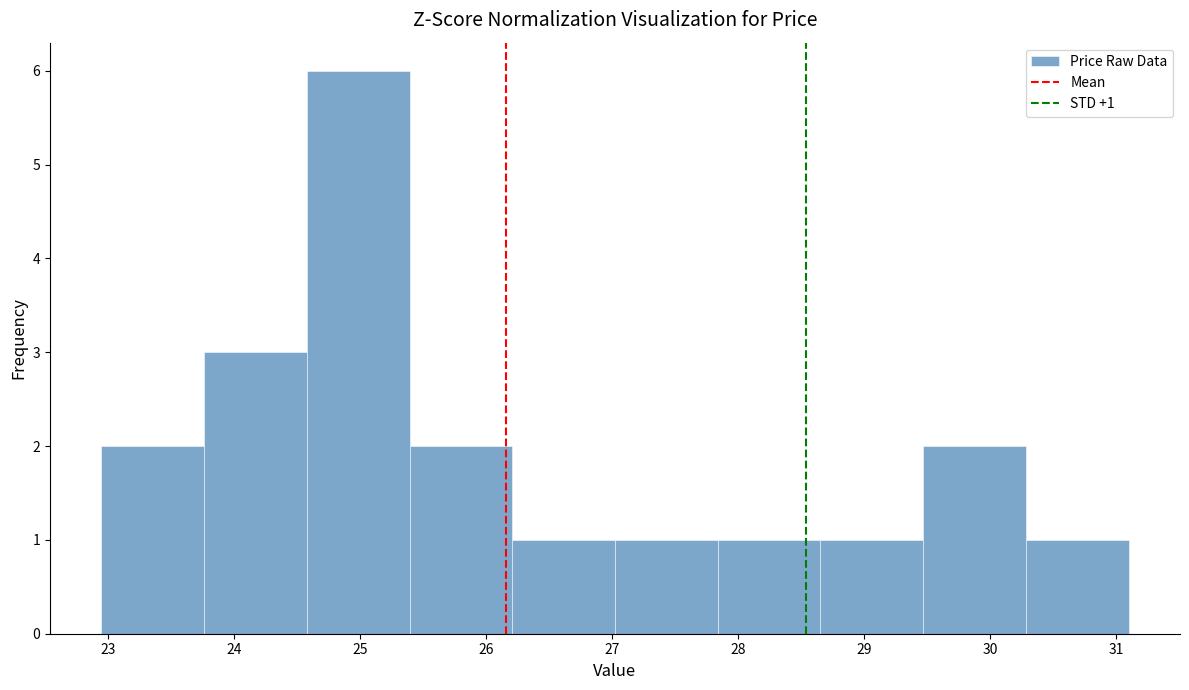

Over which range of the x-axis is the bar tallest?

24.6 to 25.4